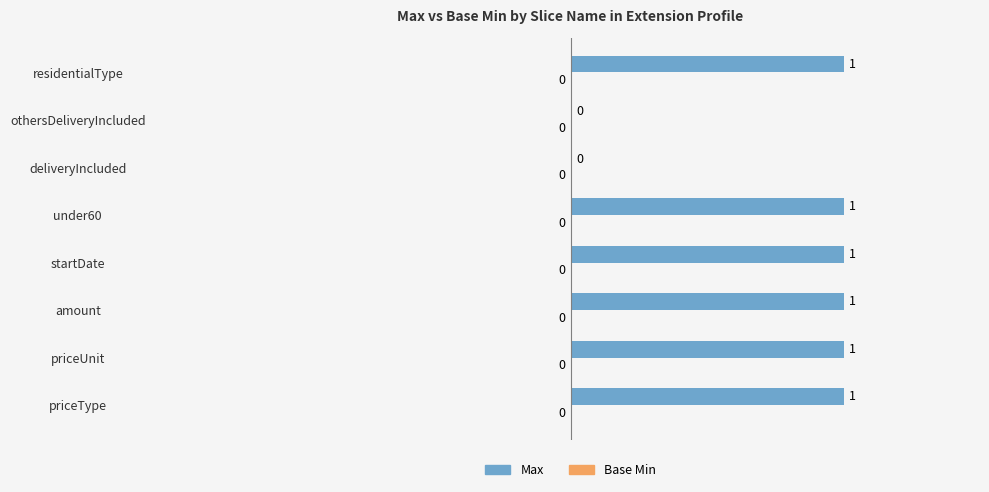

What is the ratio of the value at priceType to the value at priceUnit?

1.0